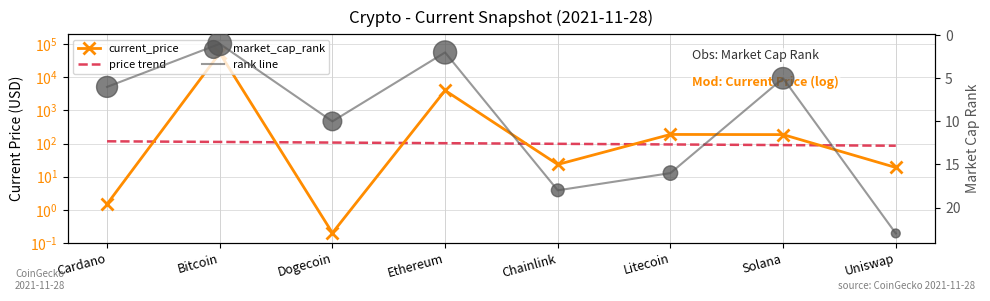

Which series has the largest total across all categories?

current_price